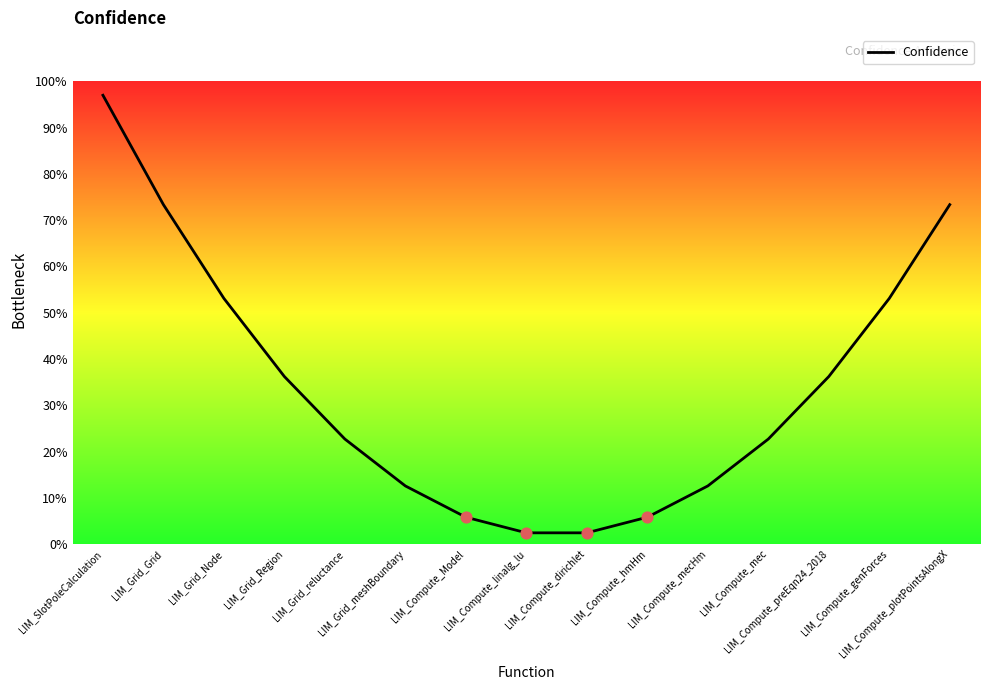

What is the change in value from LIM_Grid_reluctance to LIM_Compute_plotPointsAlongX?

+50.7